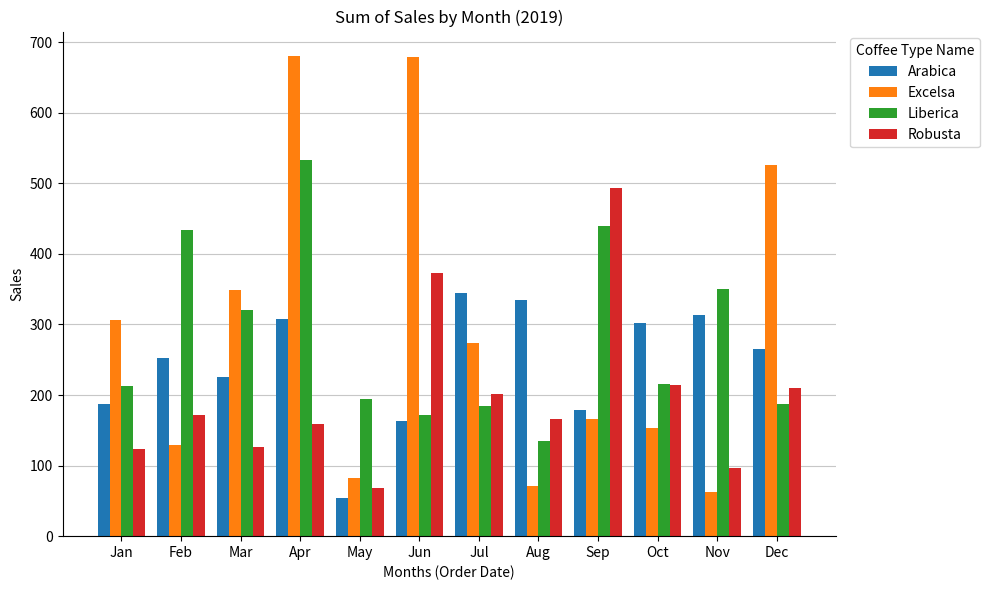

Are the bars horizontal?

No